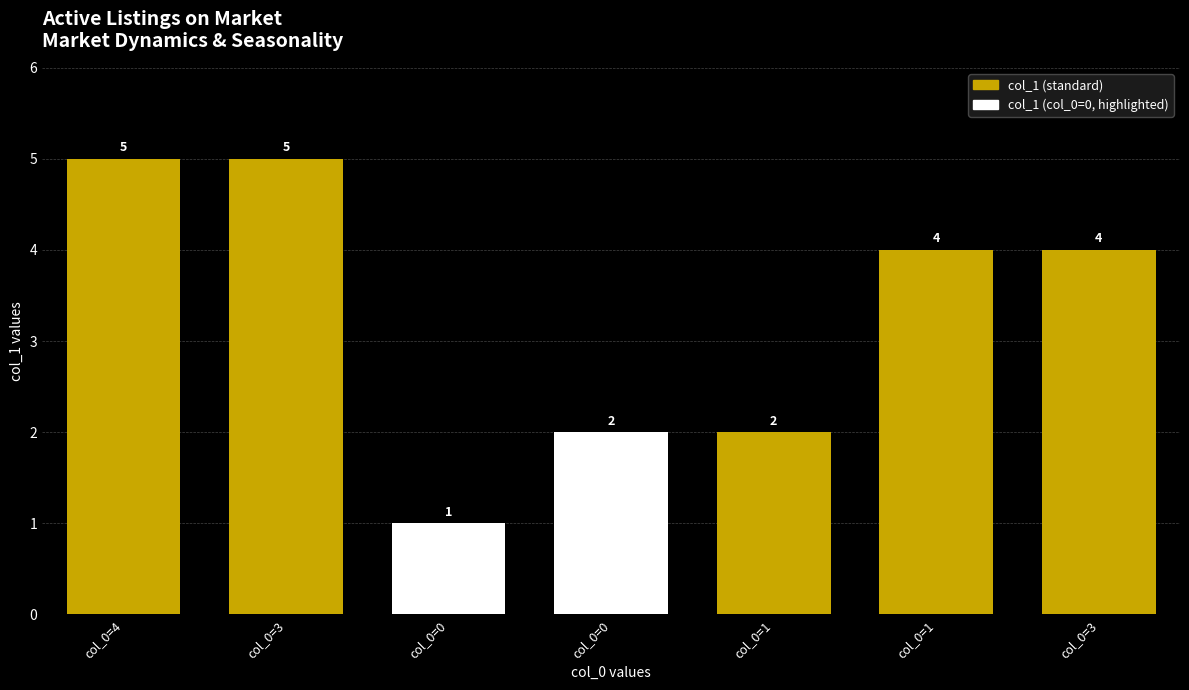

How many categories are shown in the chart?

7